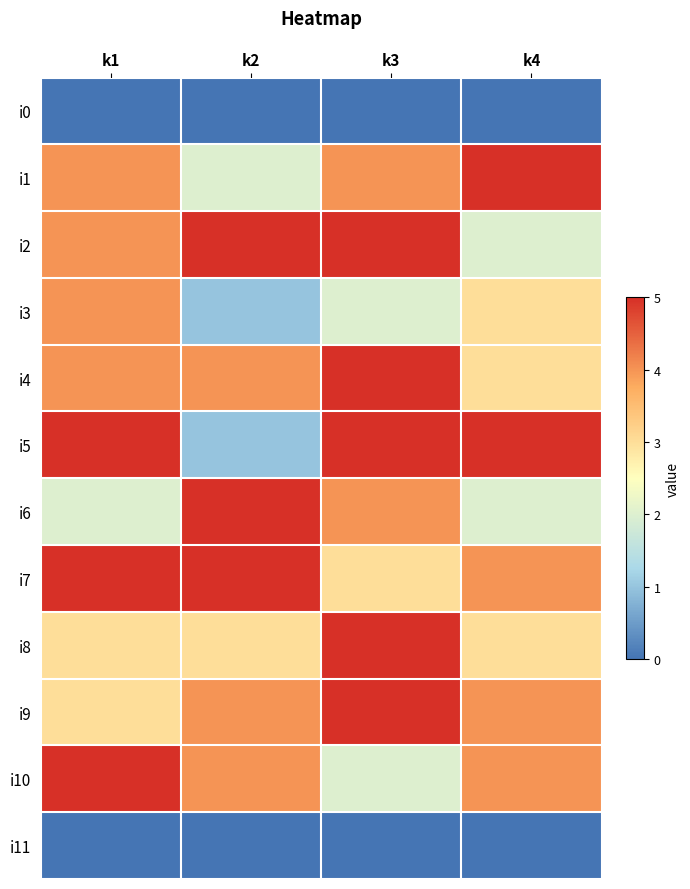

Which series has the largest range (max minus min)?

i5